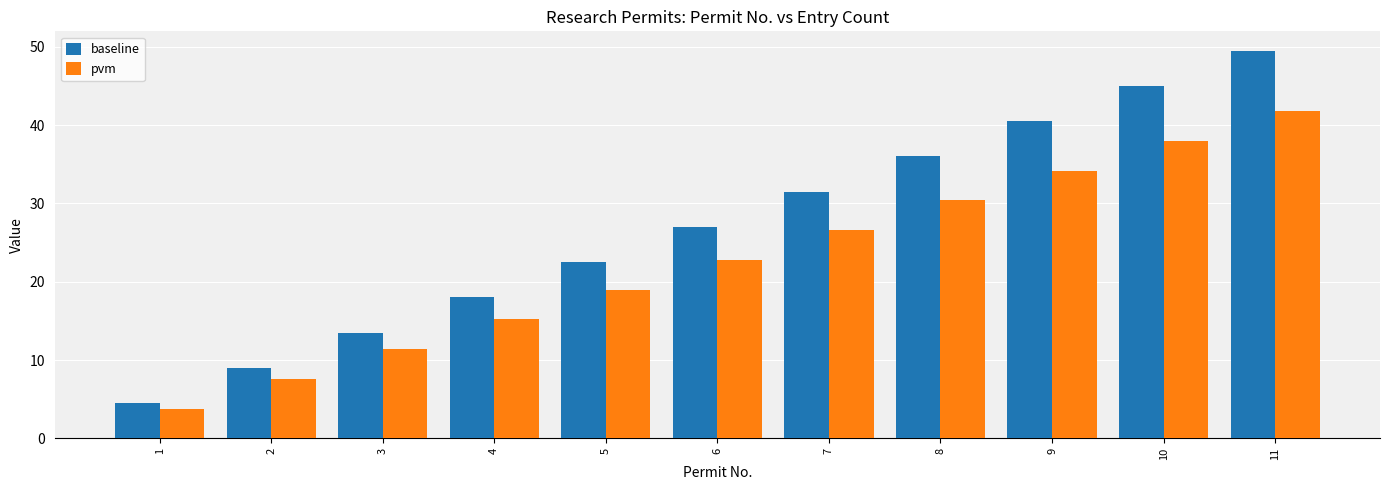

The baseline series shows 22.5 at 5. True or false?

True